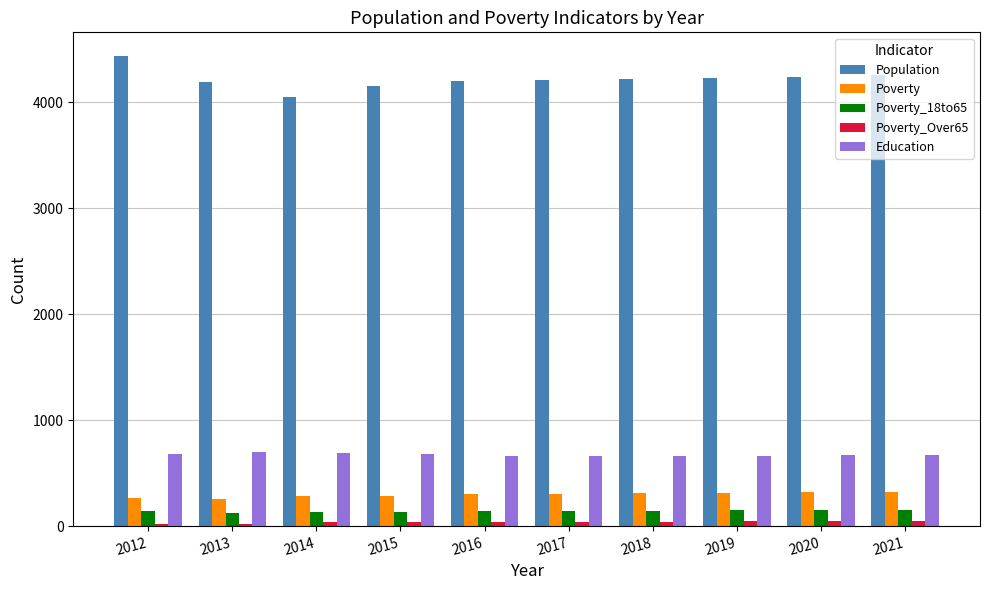

What is the difference between the highest and lowest values at 2017?

4162